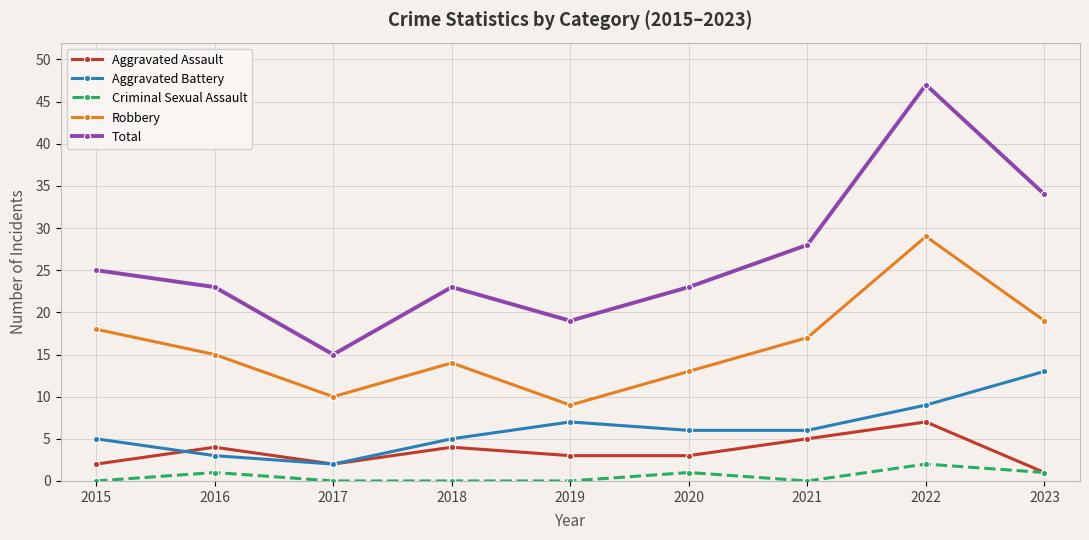

True or false: Aggravated Assault and Total intersect in this chart.

False